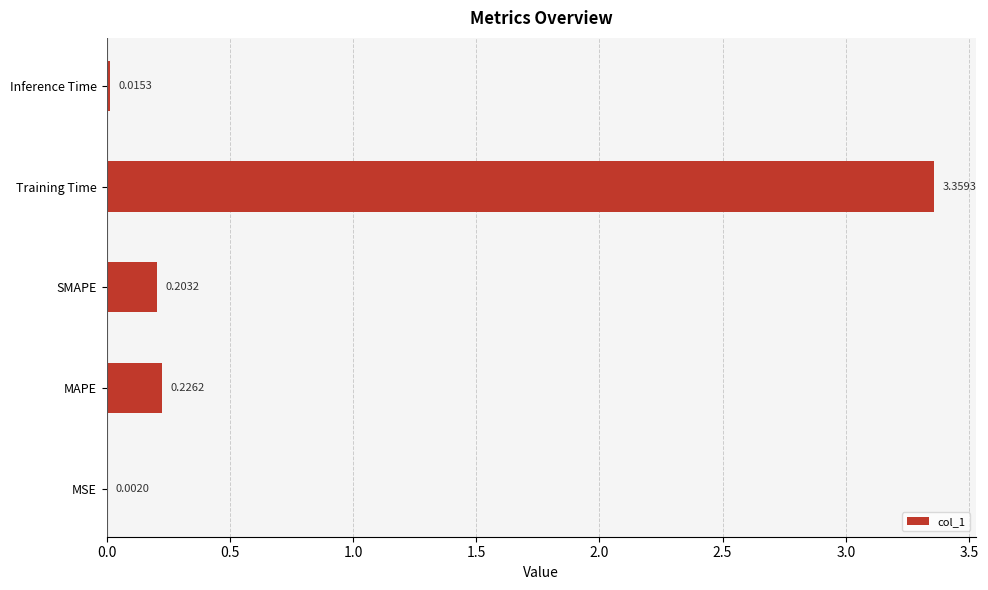

Between Training Time and MSE, which is larger?

Training Time